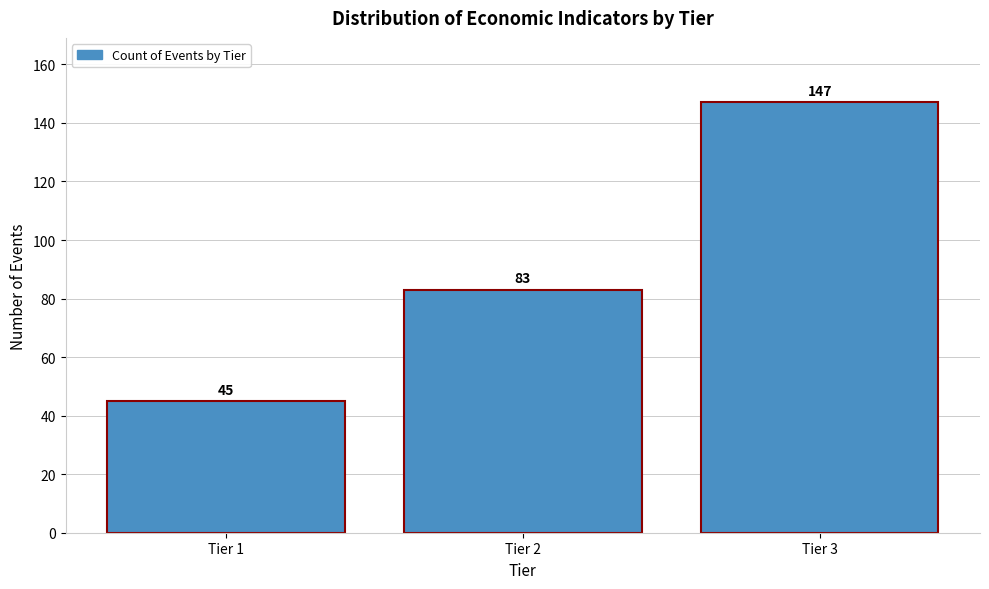

Reading left to right, what are all the values shown in this chart?

Tier 1=45	Tier 2=83	Tier 3=147